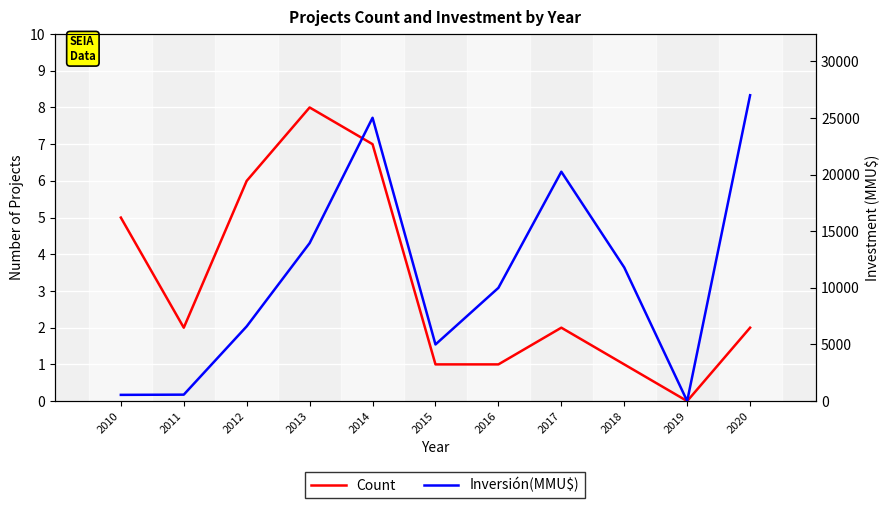

List the series in order of their peak value, highest first.

Inversión(MMU$), Count